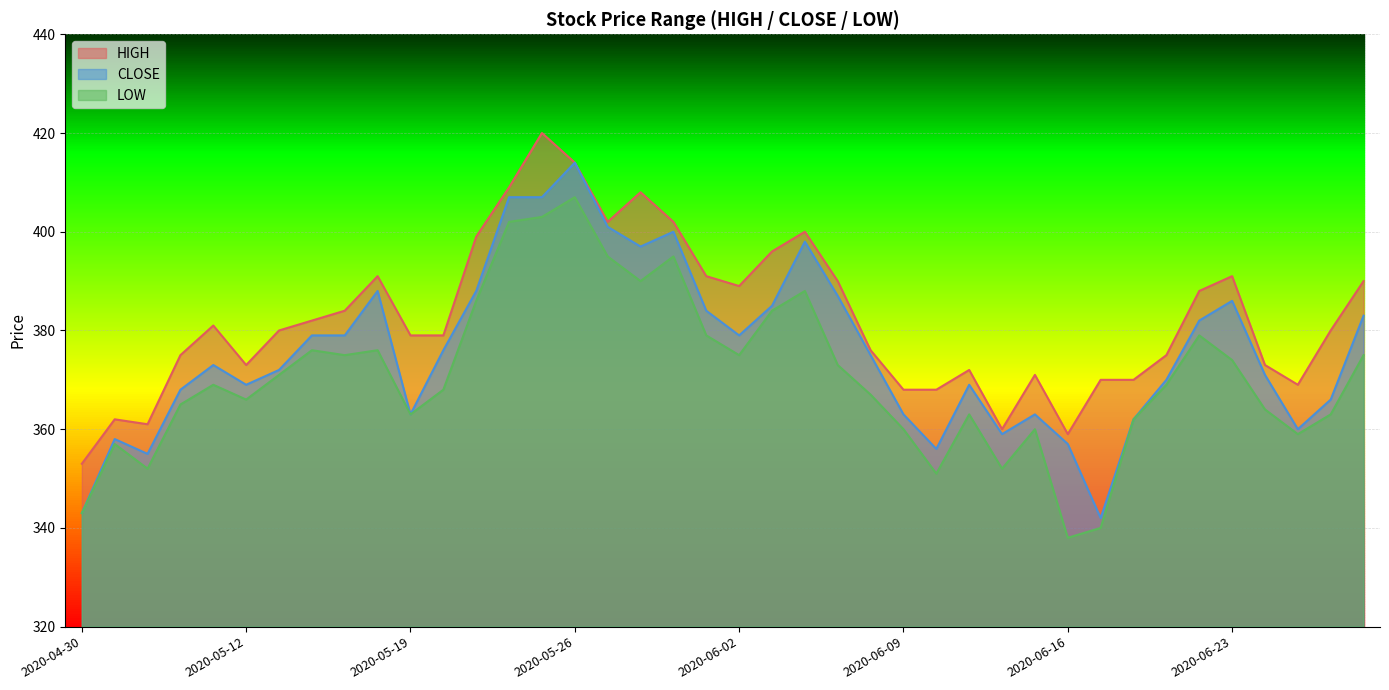

What is the spread (max minus min) of values at 2020-05-28?

18